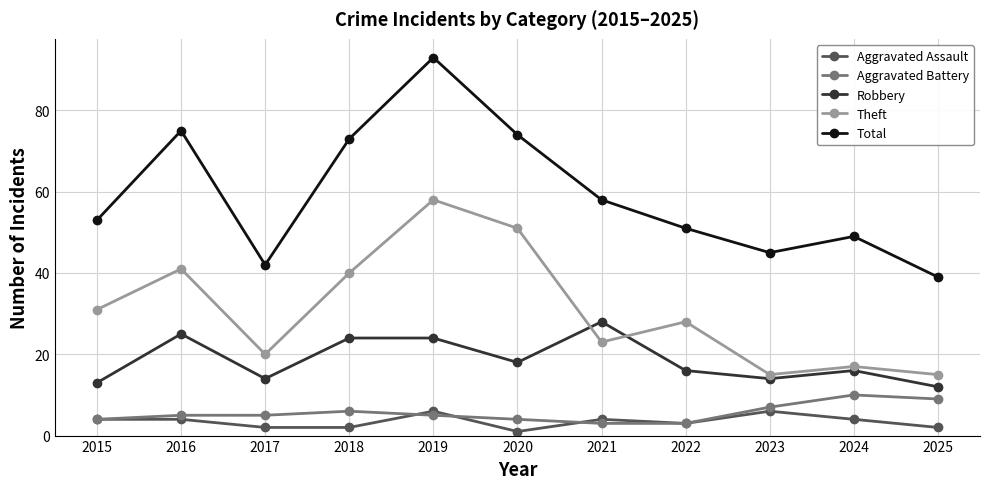

How many series are shown in this chart?

5